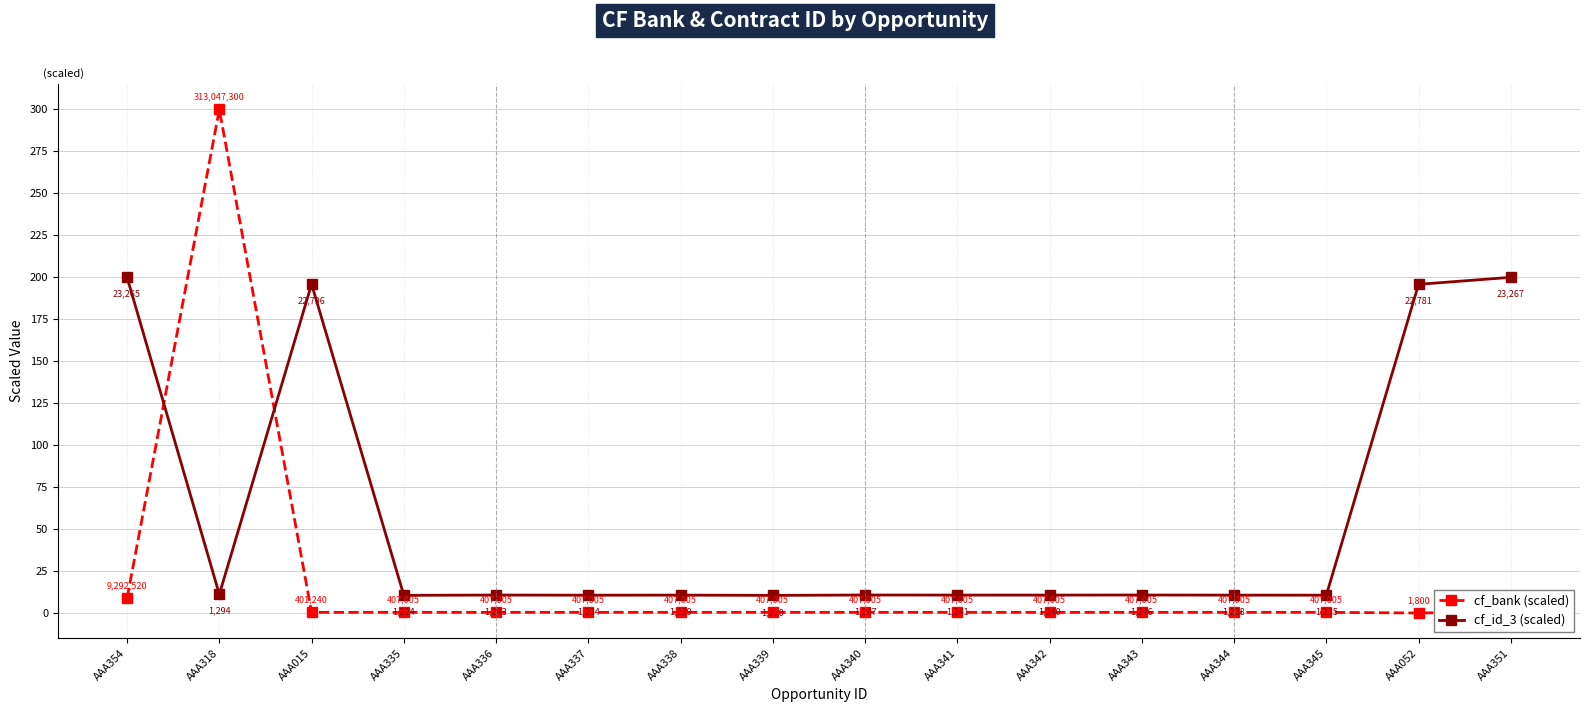

Which series ends up on top after the final intersection of cf_id_3 (scaled) and cf_bank (scaled)?

cf_id_3 (scaled)